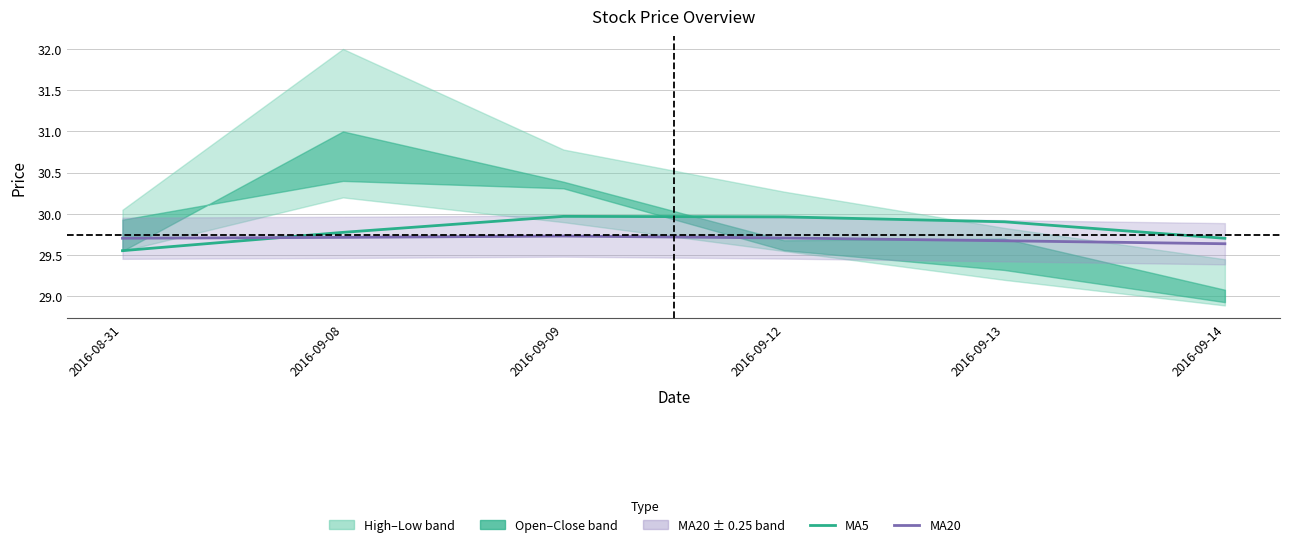

Does the chart have visible grid lines?

Yes